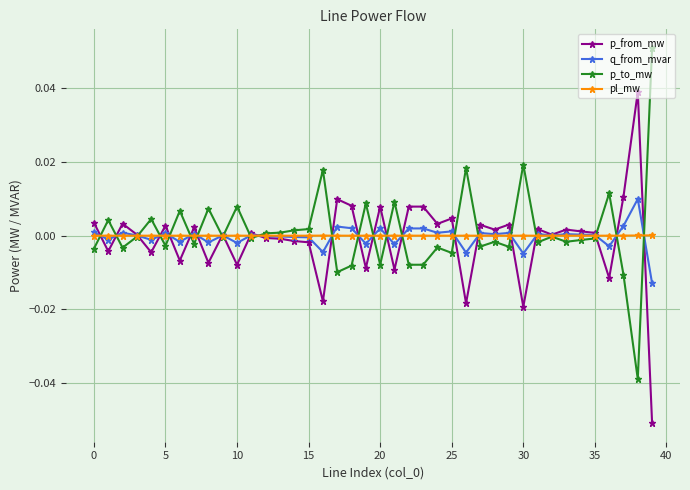

True or false: p_to_mw has more than 0 points higher than both neighbors.

True